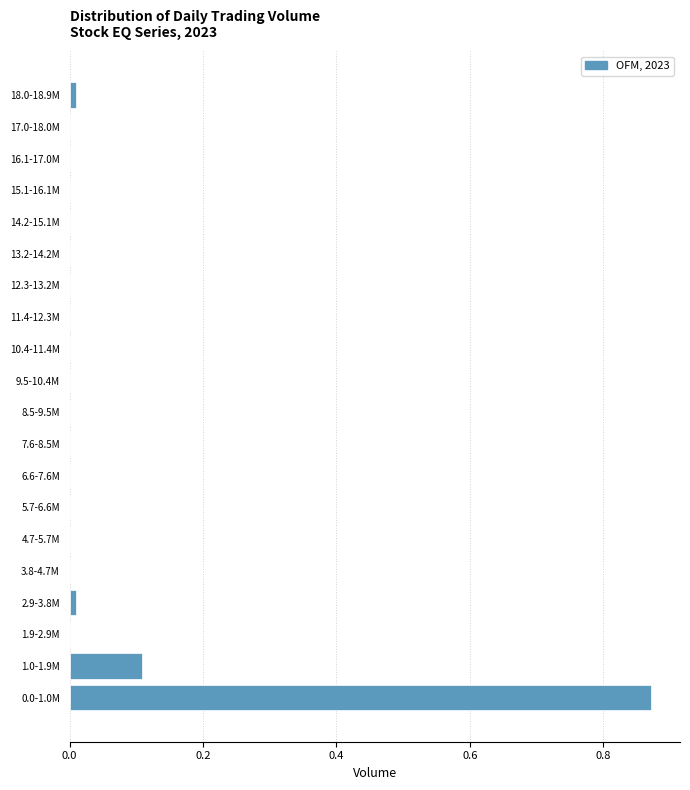

True or false: the data shows 0.0 at 5.7-6.6M.

True